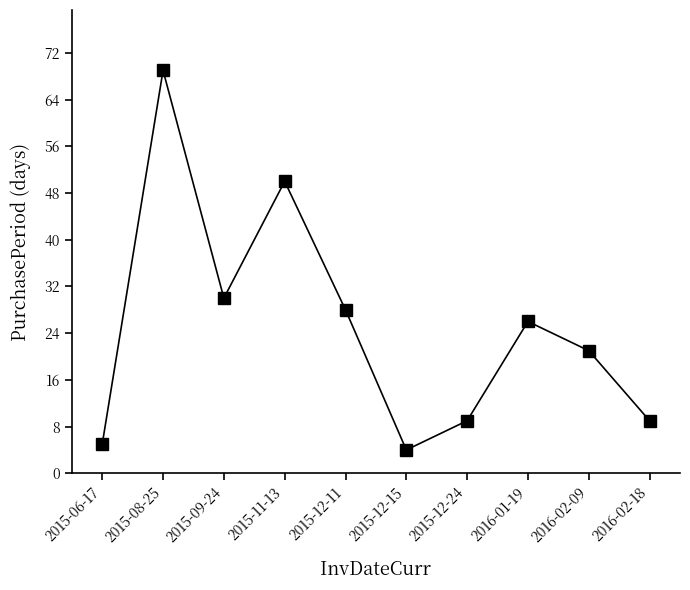

How many data points does each series have?

10